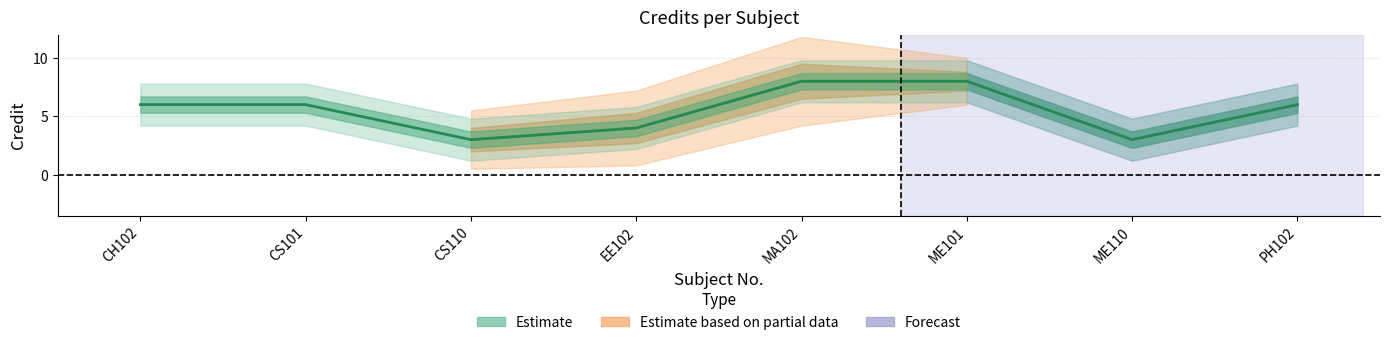

Where does the data first go above 6?

MA102